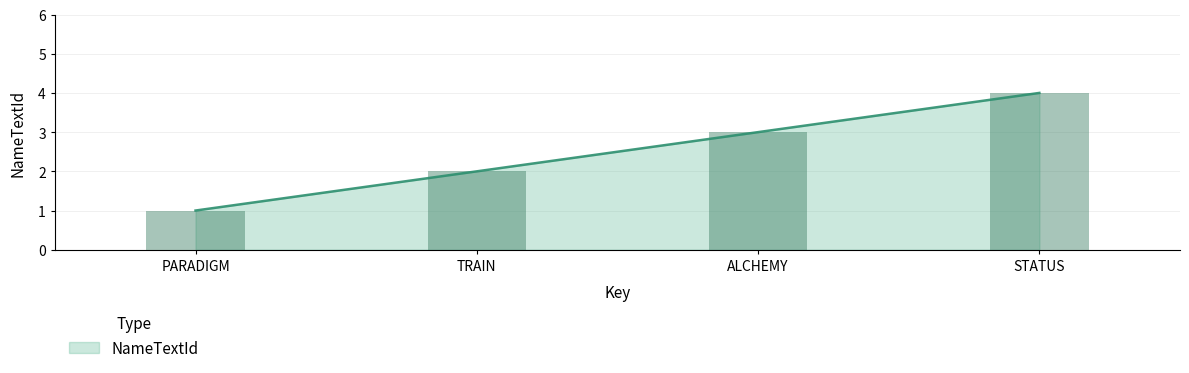

Count the number of data series in this chart.

1